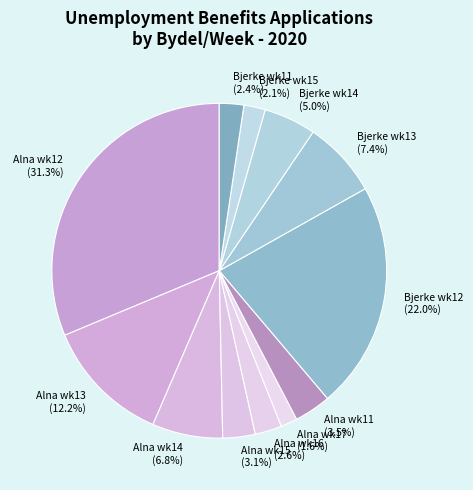

Does Bjerke wk15 account for over 50% of the chart?

No